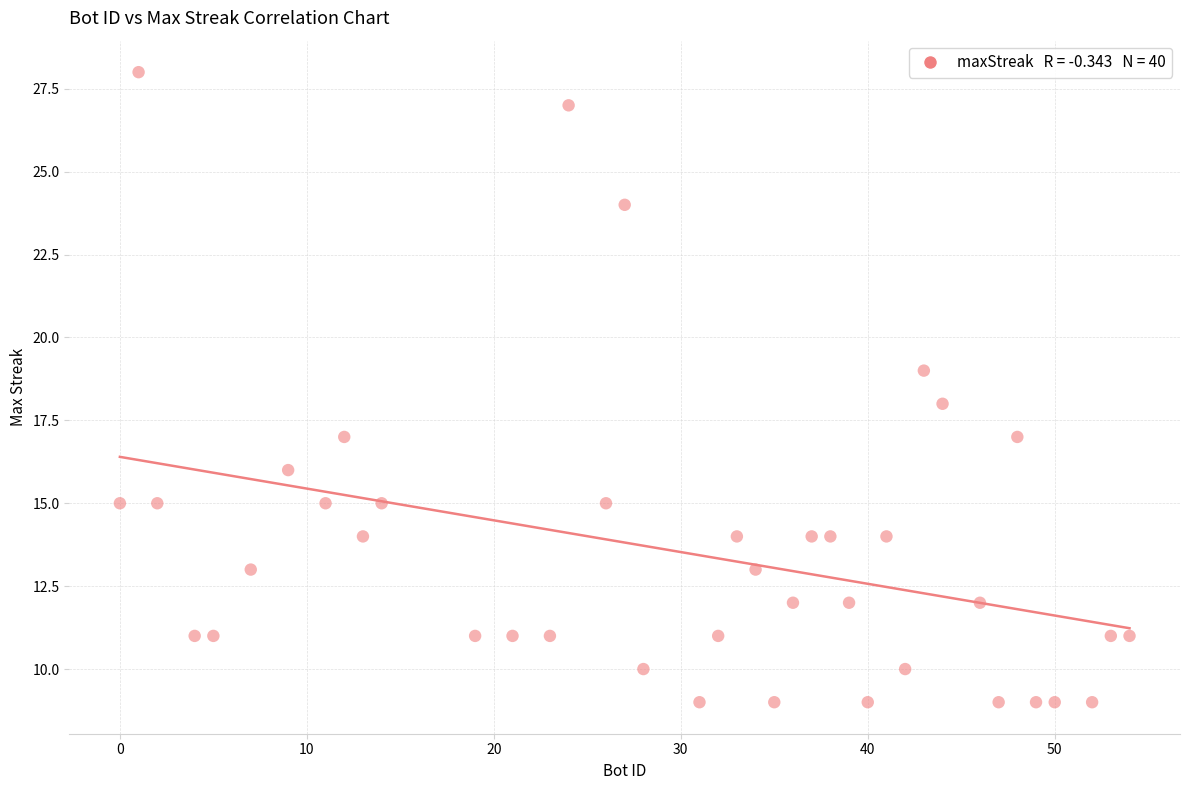

What is the range of X values (max minus min)?

54